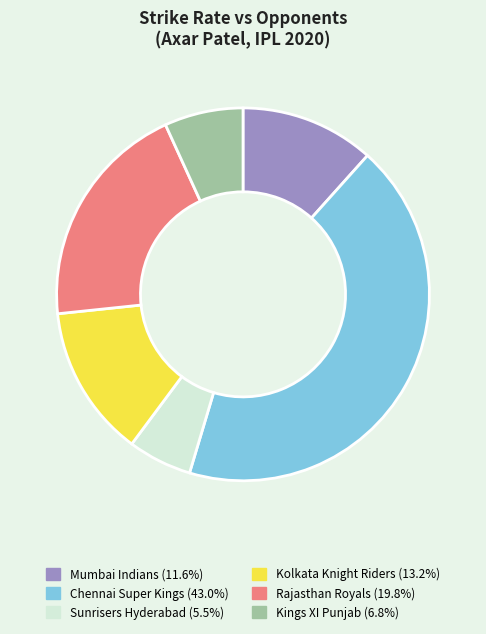

Between Chennai Super Kings and Rajasthan Royals, which is larger?

Chennai Super Kings